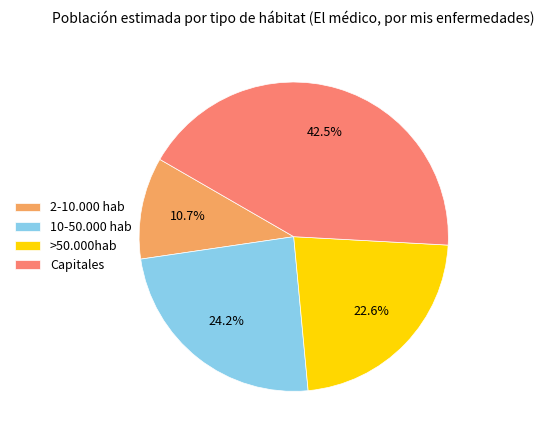

To the nearest percent, what is the combined percentage of 10-50.000 hab and >50.000hab?

47%